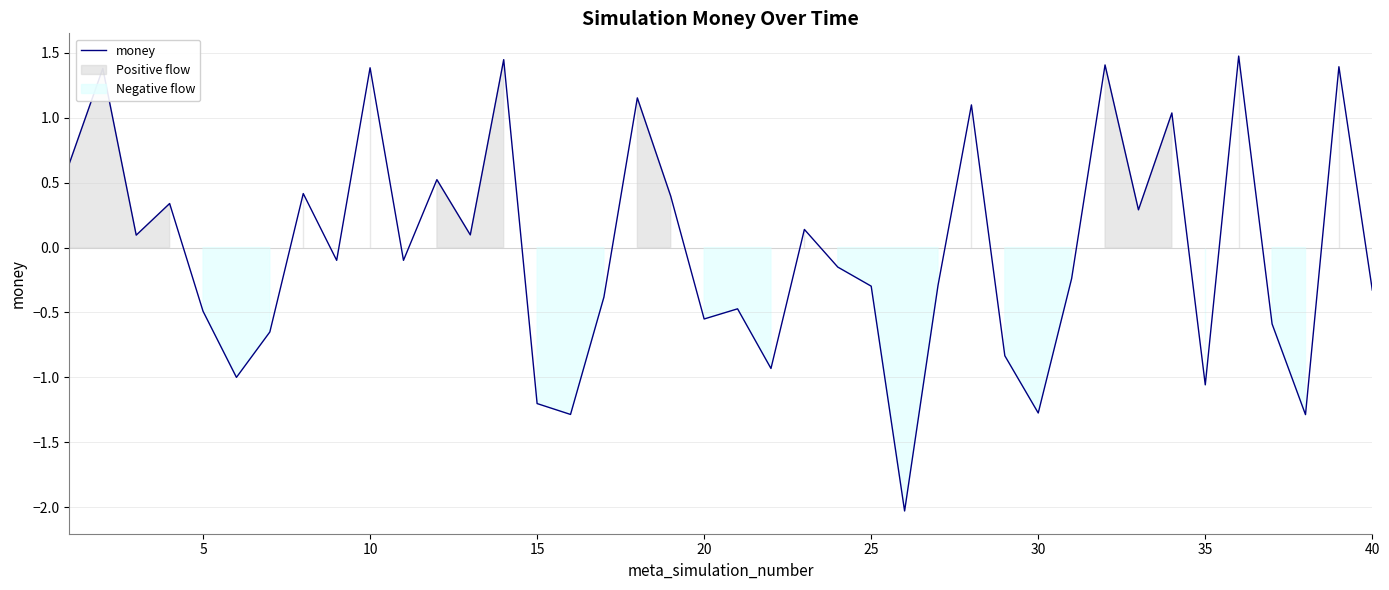

How many values exceed 0?

18